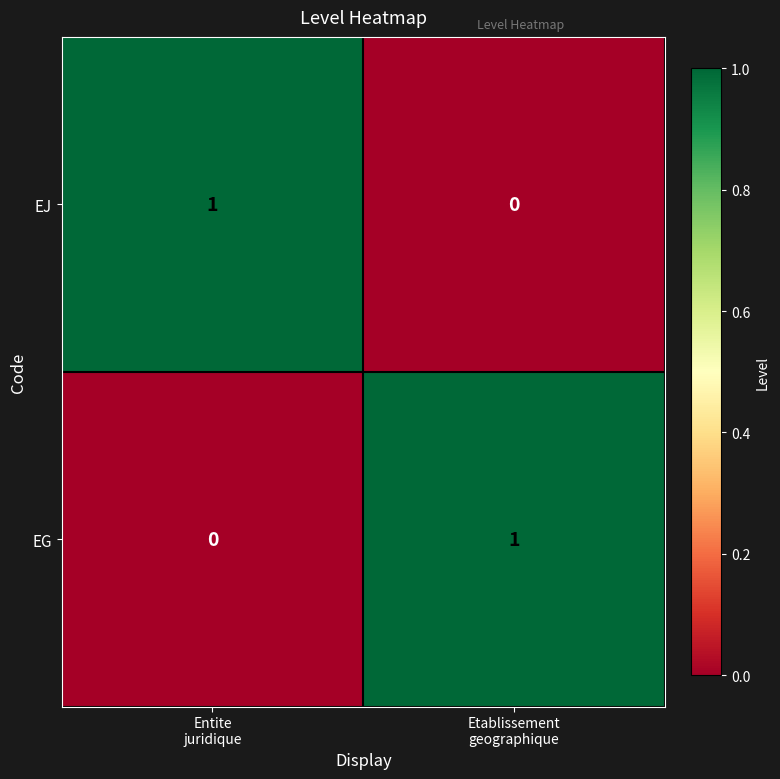

At how many categories does at least one series exceed 0?

2